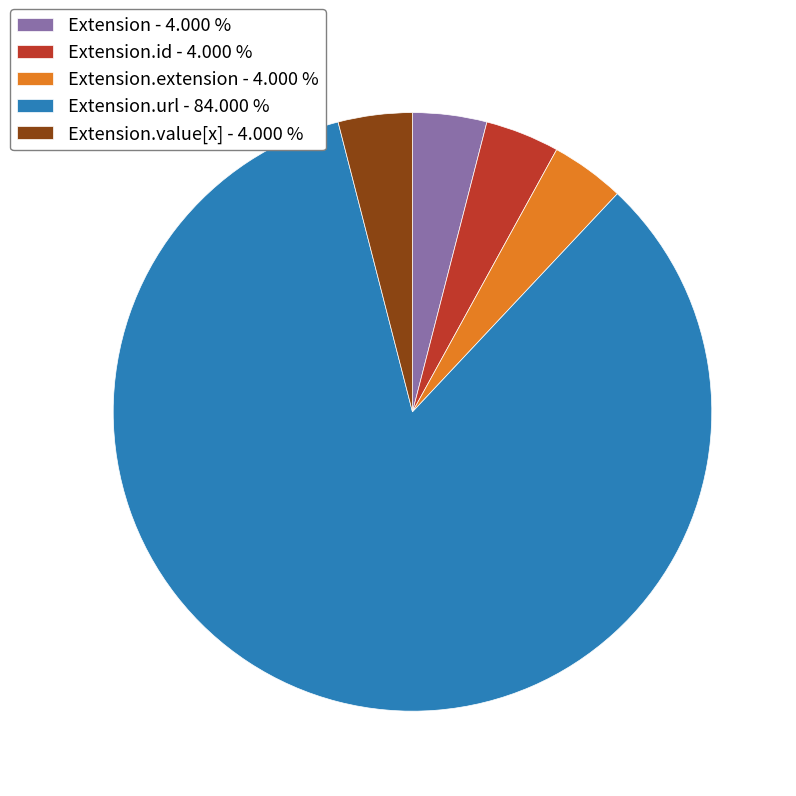

Do Extension - 4.000 % and Extension.extension - 4.000 % together represent more than half of the pie?

No